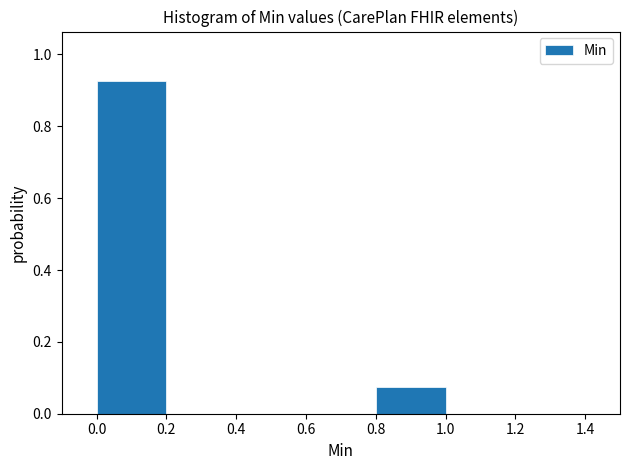

Reading left to right, list every bar in this chart as the range it spans on the x-axis followed by its height. The values are not printed on the chart, so give them approximately, as read against the axis.

0.0 to 0.2: 0.92
0.2 to 0.4: 0
0.4 to 0.6: 0
0.6 to 0.8: 0
0.8 to 1.0: 0.08